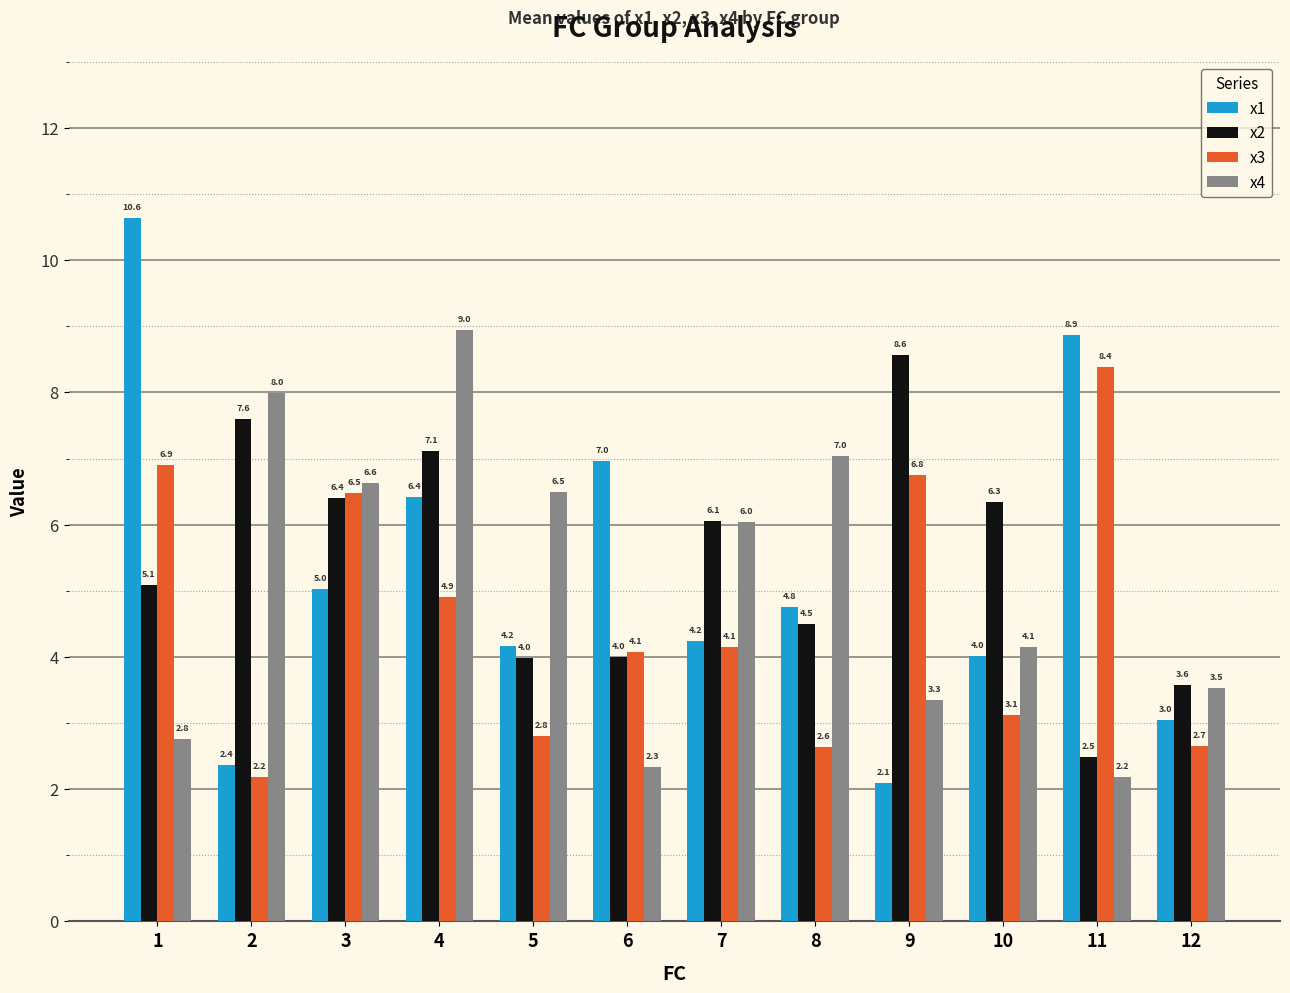

What is the difference between the maximum and minimum values in the x3 series?

6.2